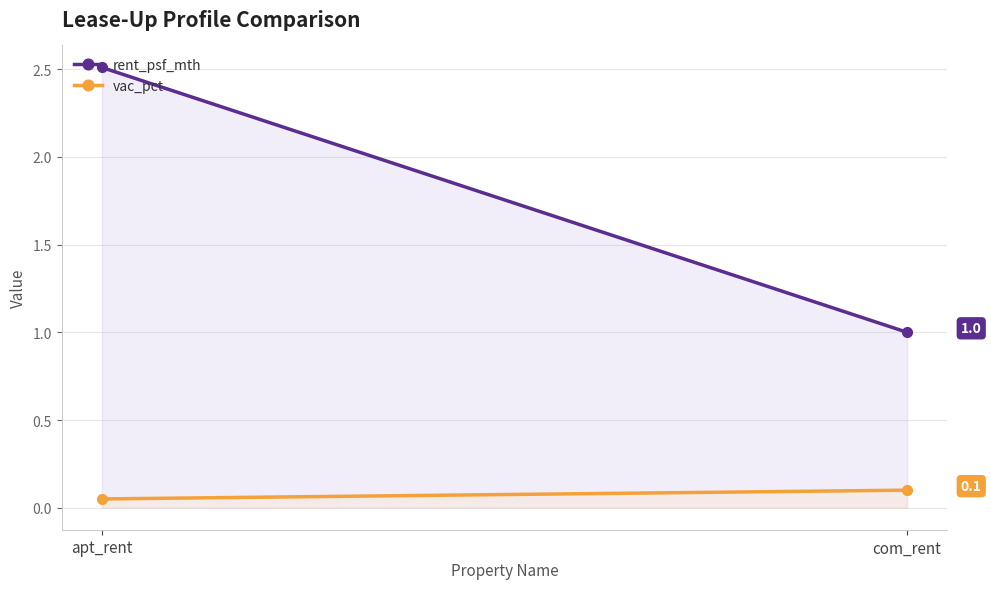

What position from the right is com_rent?

1